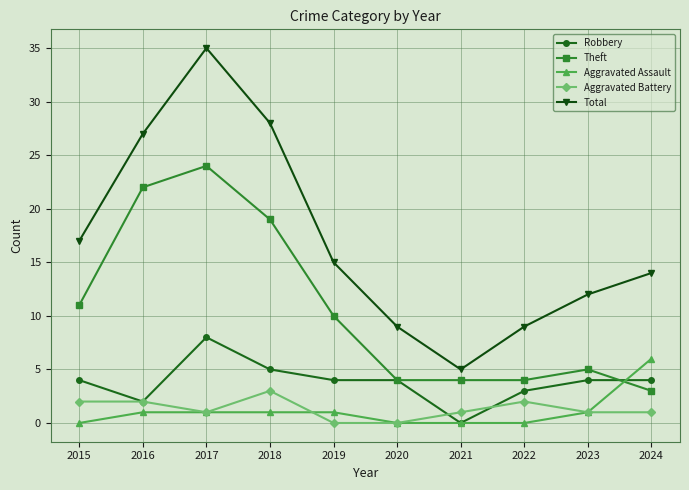

What is the sum of the Robbery values at 2024 and 2021?

4